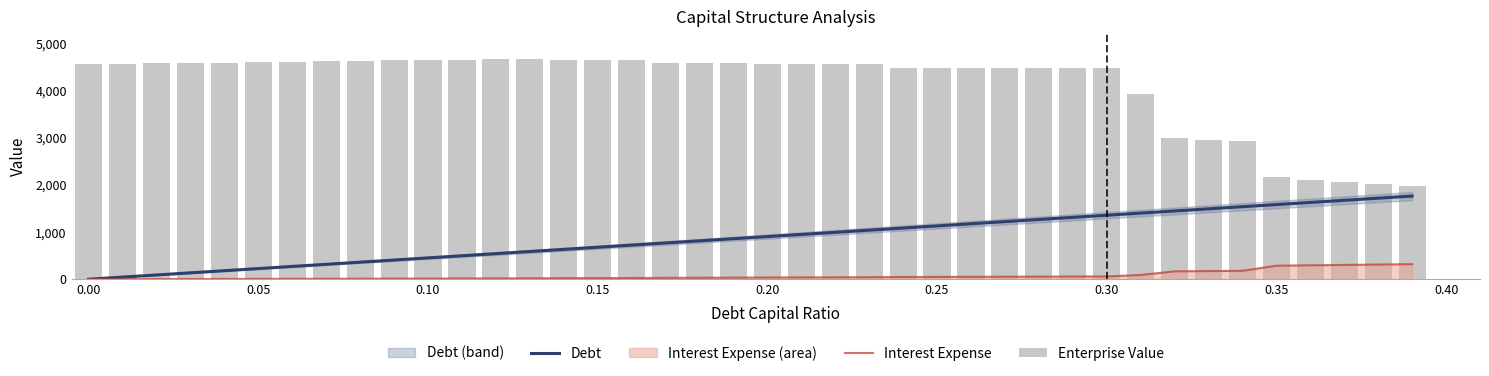

Reading left to right, extract all data points from this chart.

Debt: 0.0	45.2	90.4	135.6	180.8	226.0	271.2	316.5	361.7	406.9	452.1	497.3	542.5	587.7	632.9	678.1	723.3	768.5	813.7	859.0	904.2	949.4	994.6	1039.8	1085.0	1130.2	1175.4	1220.6	1265.8	1311.0	1356.2	1401.4	1446.7	1491.9	1537.1	1582.3	1627.5	1672.7	1717.9	1763.1
Interest Expense: 0.0	1.4	2.9	4.3	5.8	7.2	8.6	10.1	11.5	12.9	14.4	15.8	17.3	18.7	22.1	23.7	25.2	29.8	31.6	33.3	36.9	38.7	40.6	42.4	47.3	49.3	51.2	53.2	55.2	57.2	59.1	90.0	167.4	172.6	177.8	286.7	294.9	303.1	311.3	319.5
Enterprise Value: 4554.8	4563.7	4572.7	4581.7	4590.7	4599.7	4608.8	4617.9	4627.1	4636.3	4645.5	4654.8	4664.1	4673.4	4637.5	4643.5	4649.6	4587.7	4589.6	4591.5	4553.3	4553.3	4553.2	4553.1	4487.1	4484.3	4481.6	4478.8	4476.0	4473.3	4470.5	3929.5	2987.5	2955.7	2924.6	2163.6	2113.2	2065.0	2019.0	1975.0